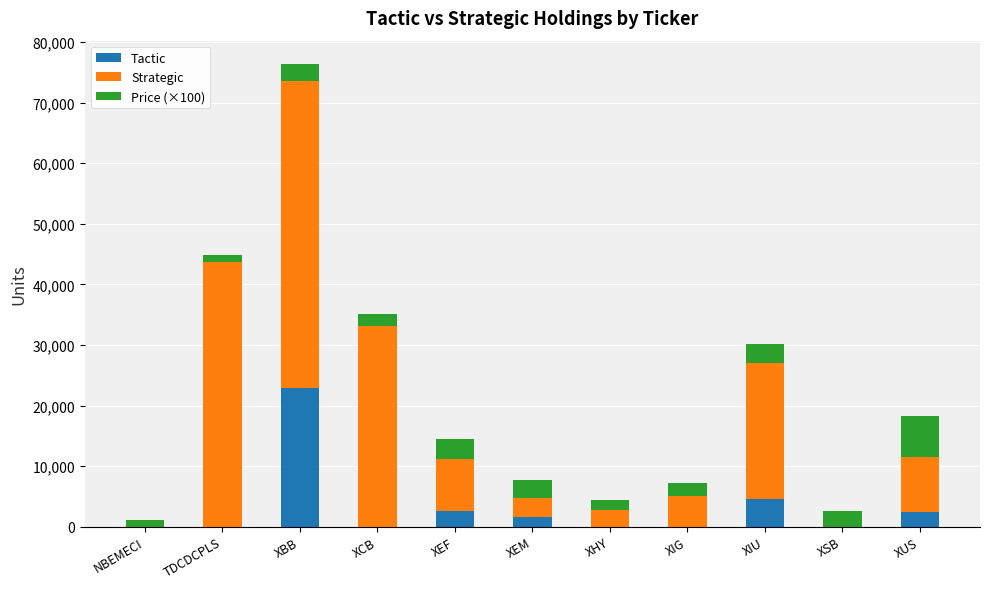

What is the sum of the Tactic values at XSB and XEF?

2653.0